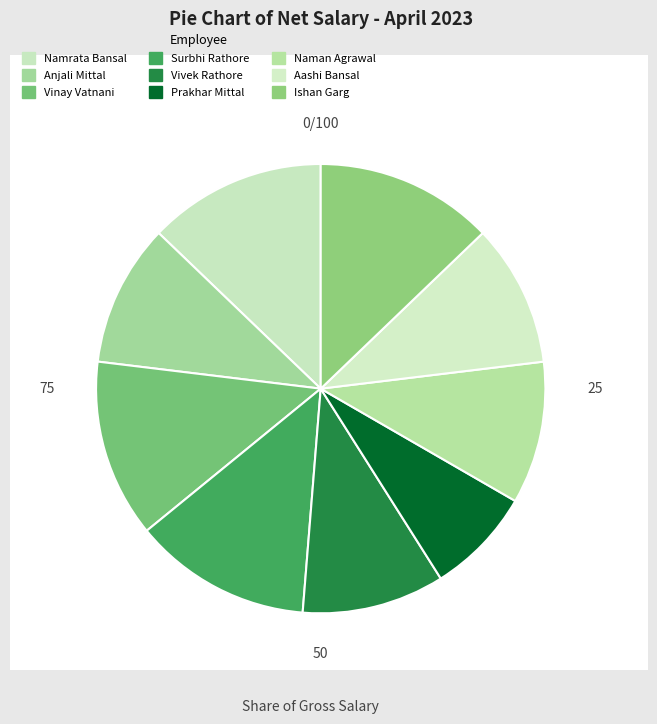

Count the number of slices in the pie.

9